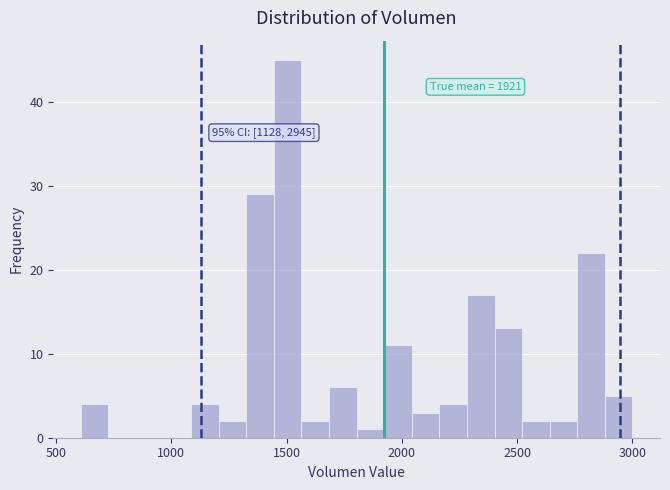

Read against the x-axis, roughly where is the centre of the tallest bar?

1500